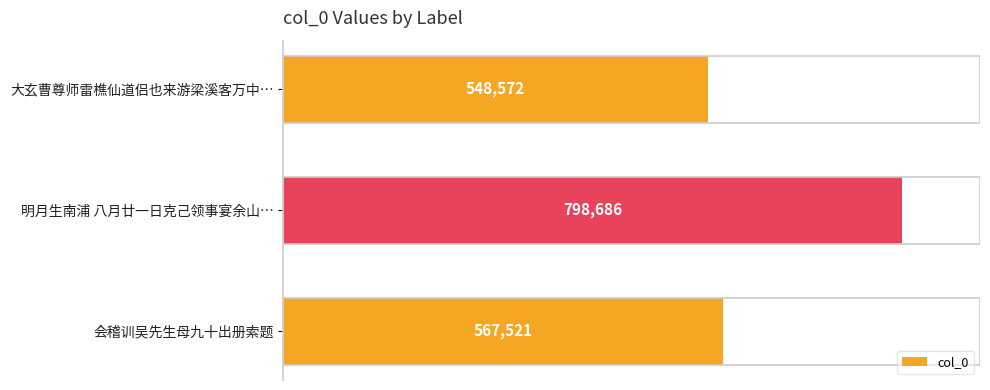

What is the value of the 1st bar from the top?

548572